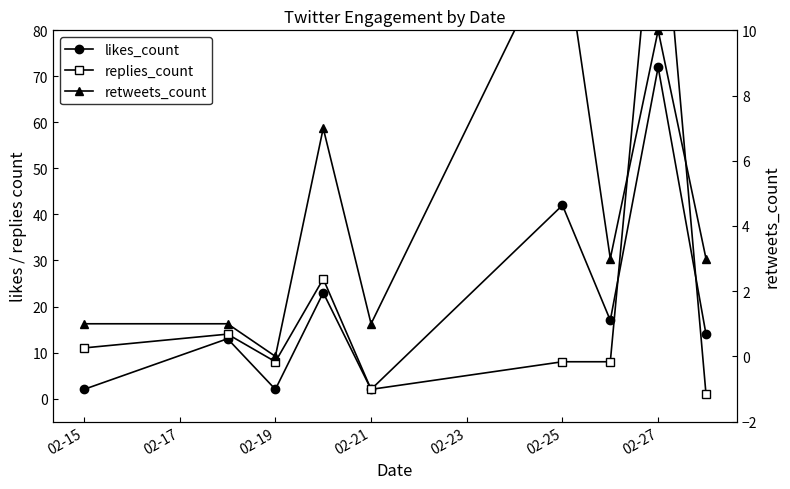

True or false: replies_count and retweets_count cross at least once.

True